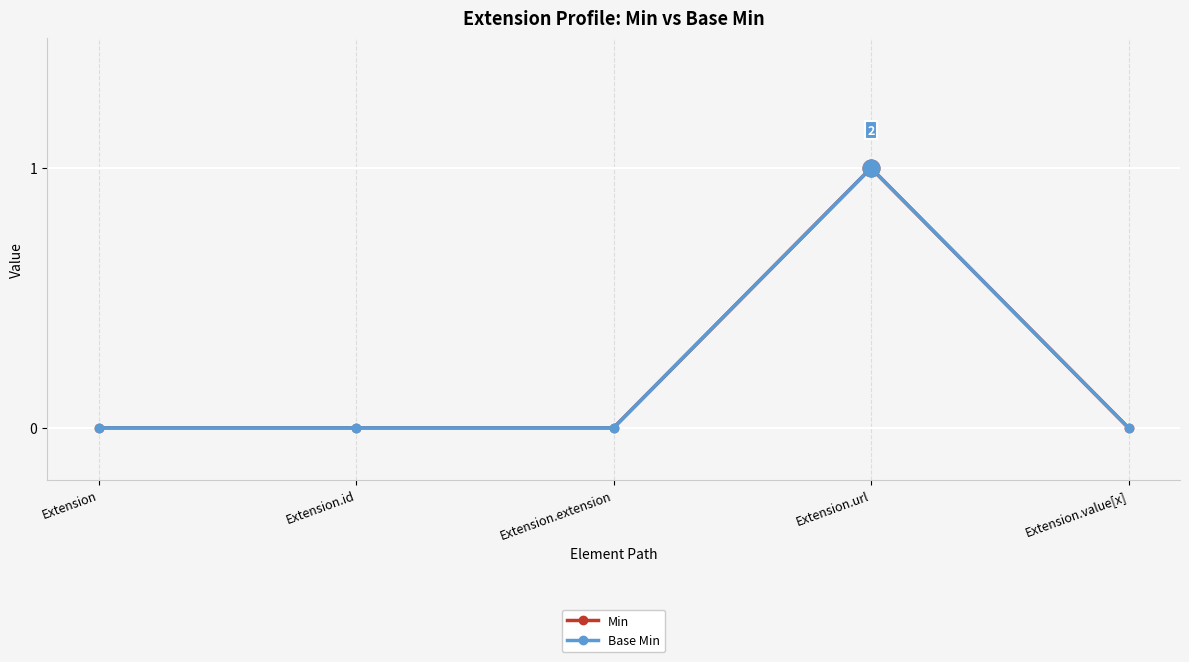

True or false: Min and Base Min intersect in this chart.

False